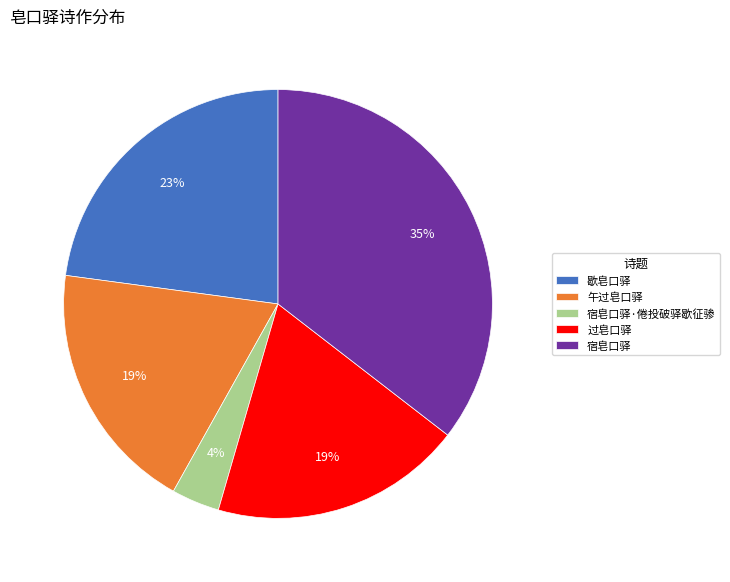

Which category has the smallest portion of the pie?

宿皂口驿·倦投破驿歇征骖